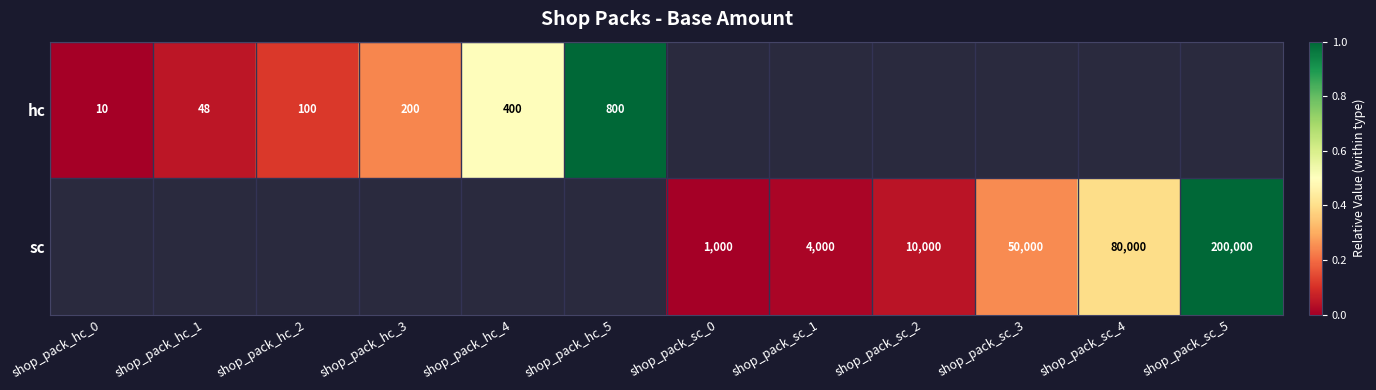

True or false: hc has a value of 308 at shop_pack_hc_3.

False